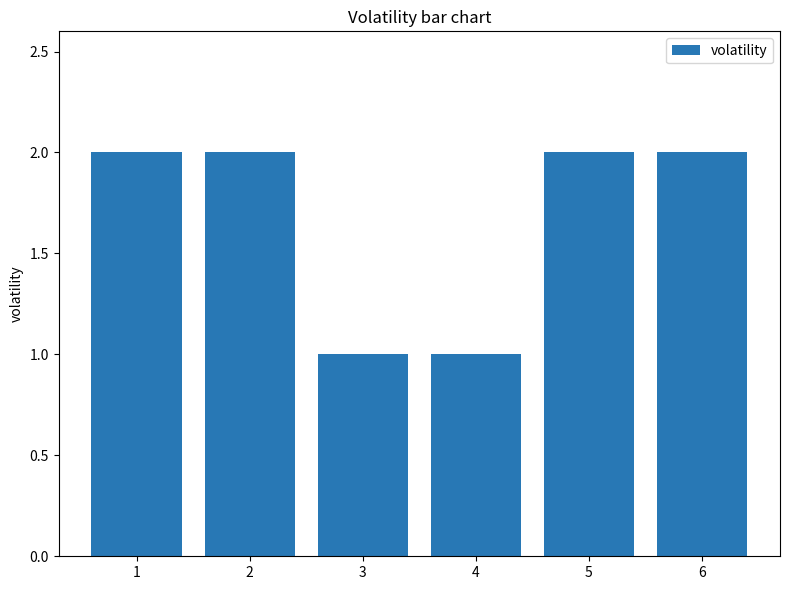

How many values are between 1 and 2?

6